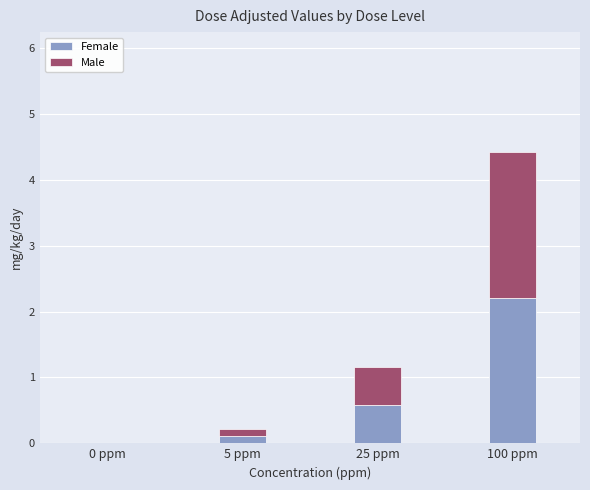

Are the bars horizontal?

No